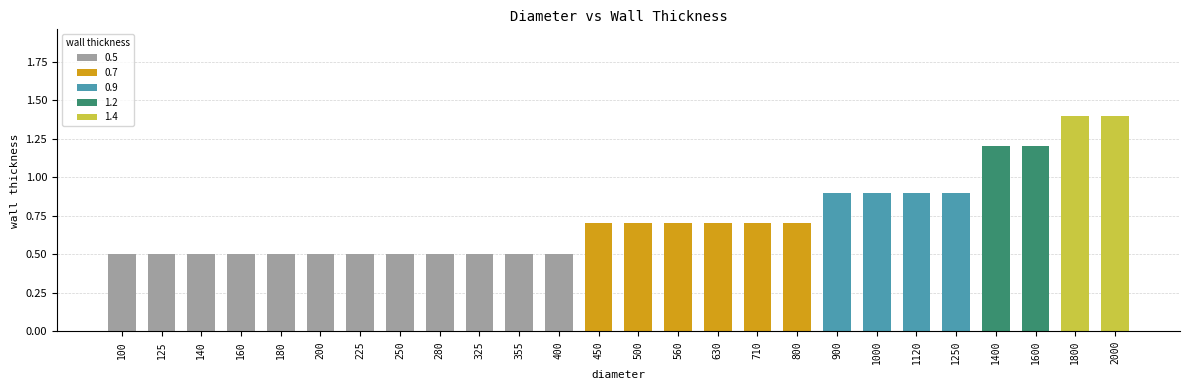

Between 560 and 1250, which is larger?

1250